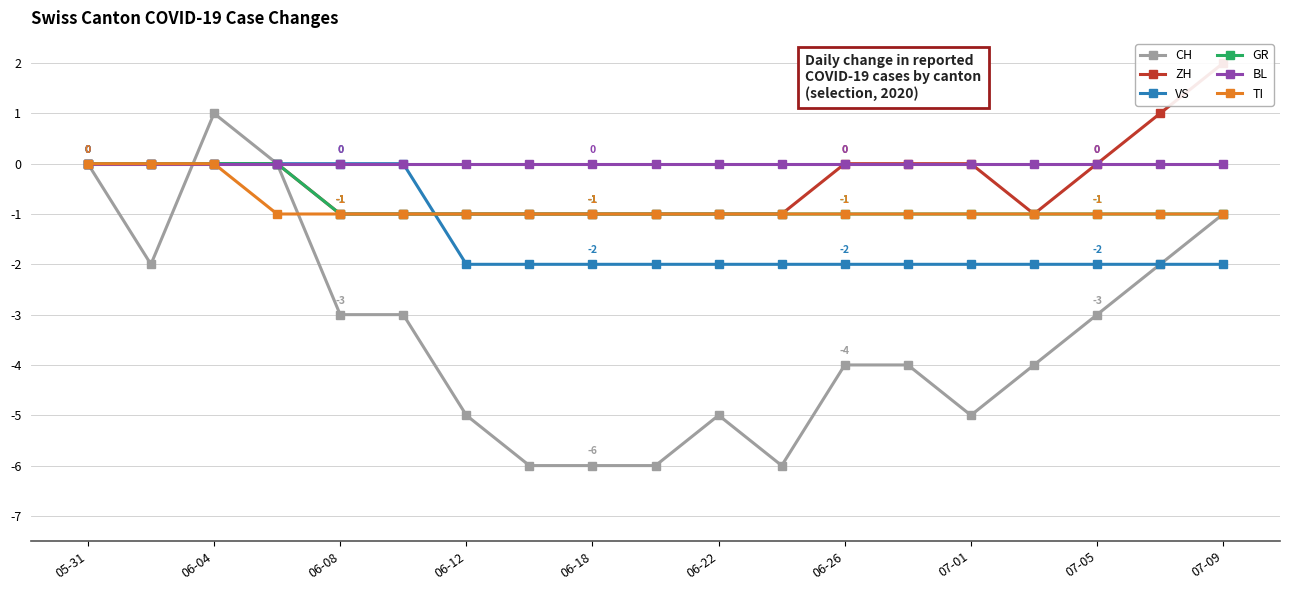

What is the difference between the maximum and minimum values in the CH series?

7